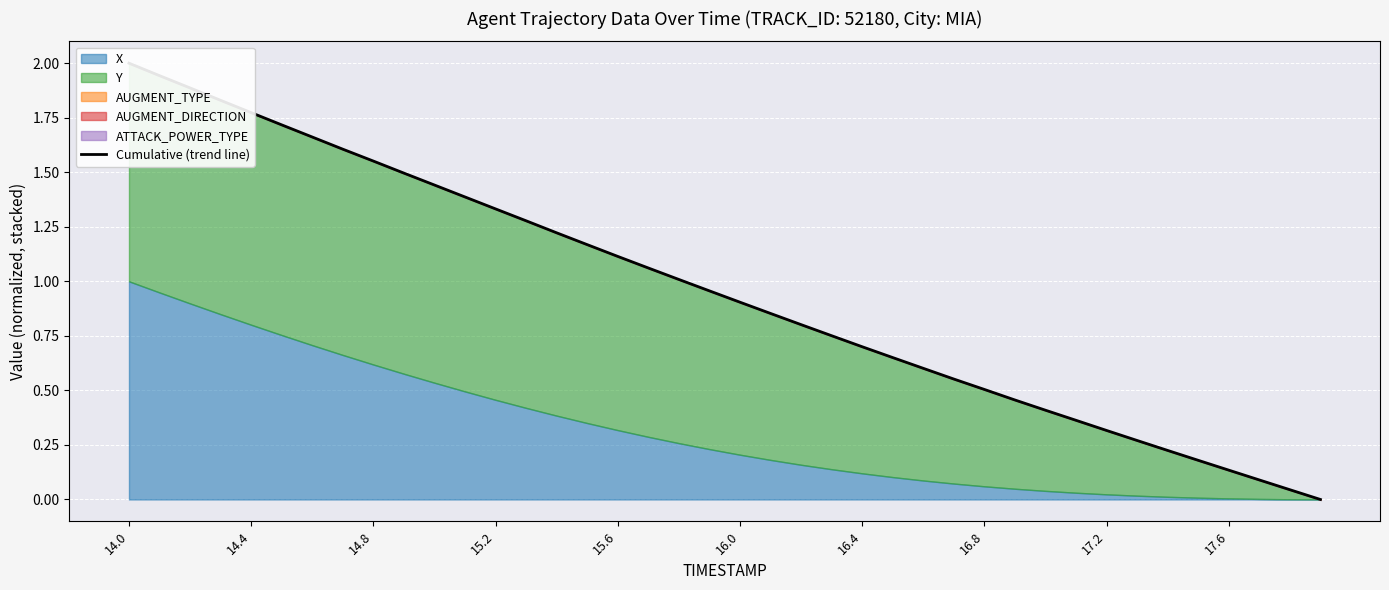

At which category does the chart reach its peak across all series?

14.0